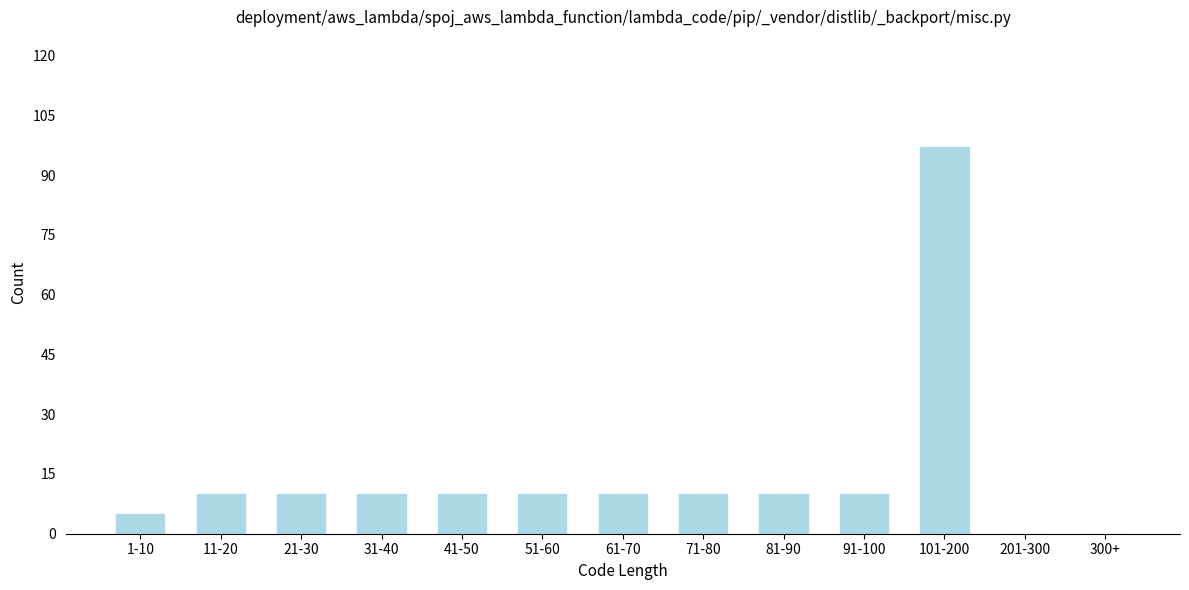

Reading left to right, extract all data points from this chart.

1-10=5	11-20=10	21-30=10	31-40=10	41-50=10	51-60=10	61-70=10	71-80=10	81-90=10	91-100=10	101-200=97	201-300=0	300+=0